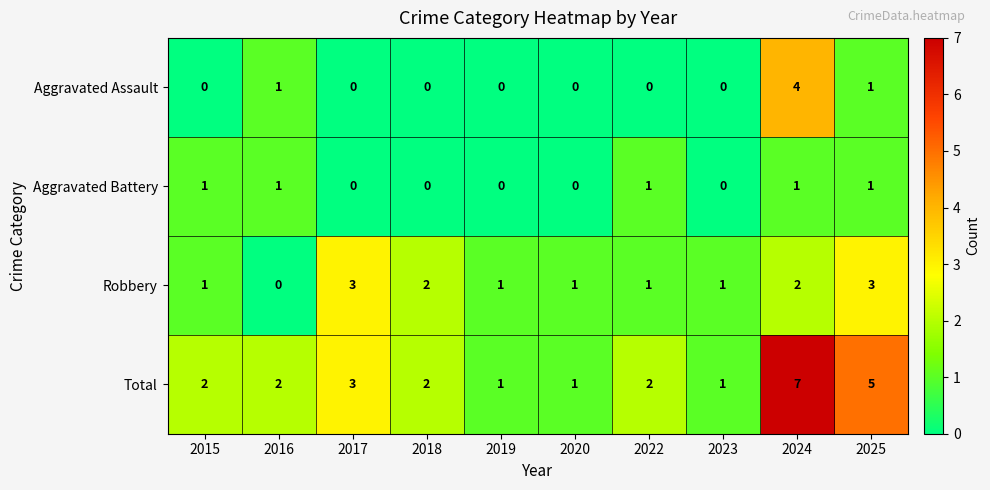

How many values in the Aggravated Assault series exceed 0?

3